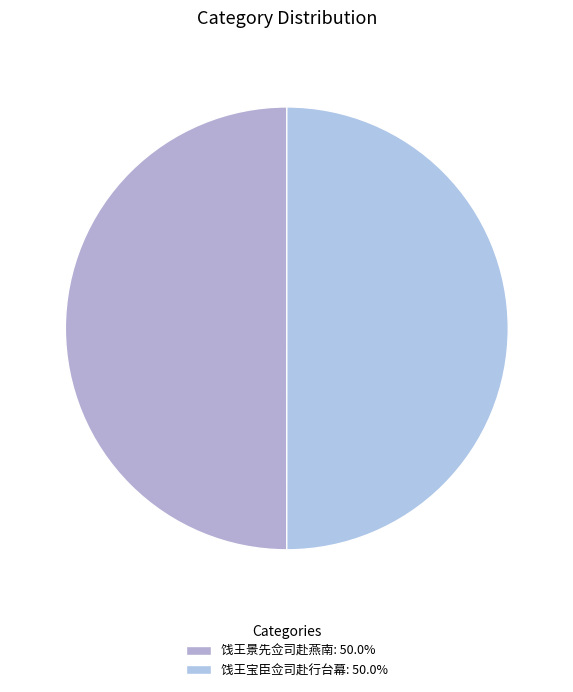

To the nearest percent, what is the combined percentage of 饯王宝臣佥司赴行台幕 and 饯王景先佥司赴燕南?

100%